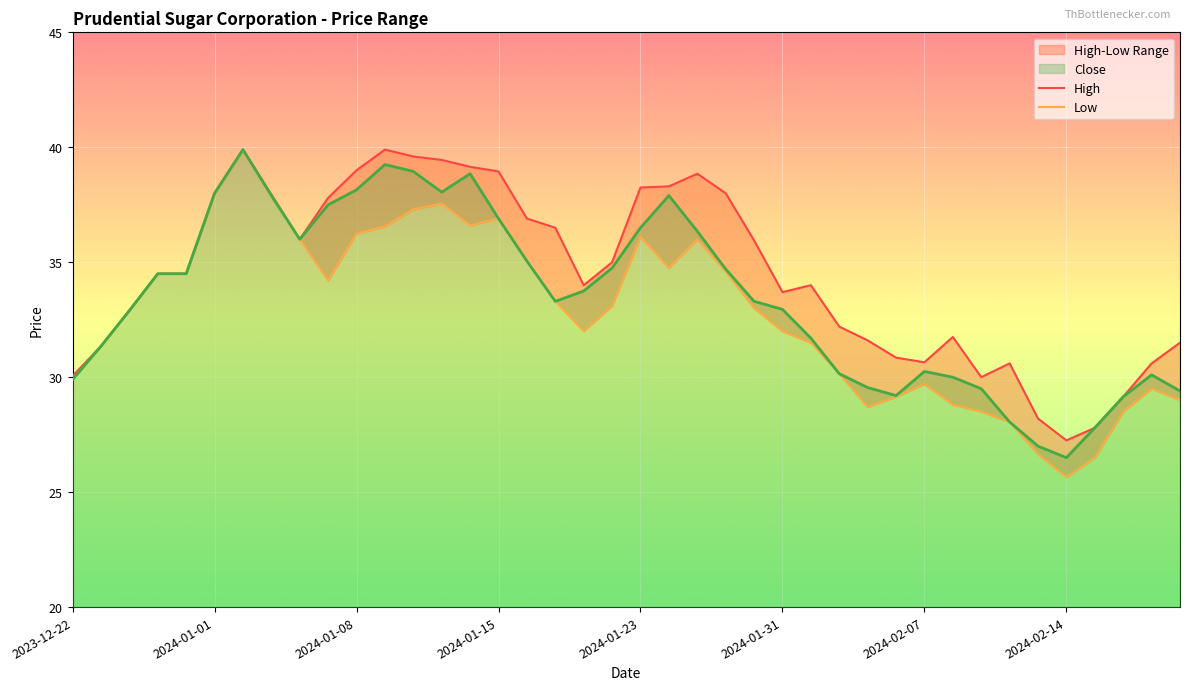

In High, how many points are higher than both neighbors (excluding endpoints)?

6